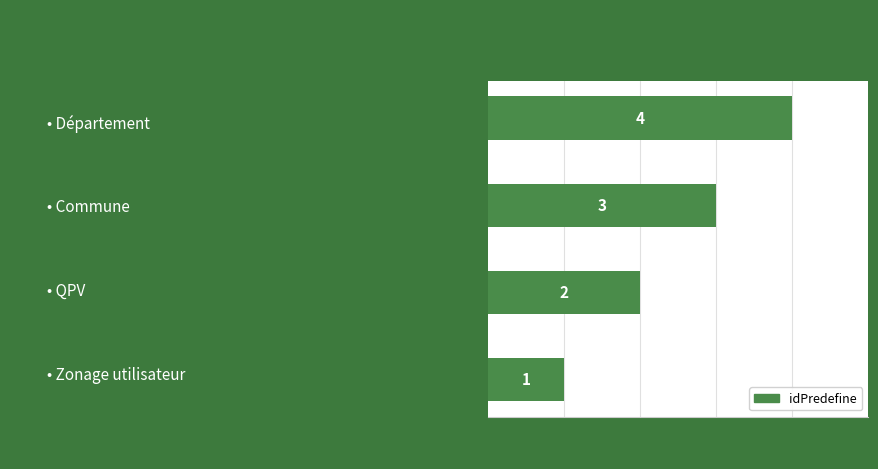

How many series are shown in this chart?

1